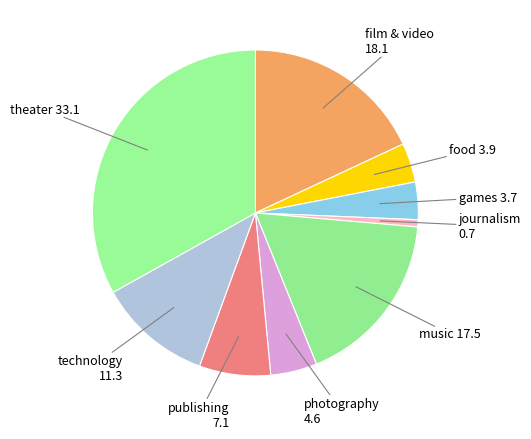

Does any single category account for the majority?

No